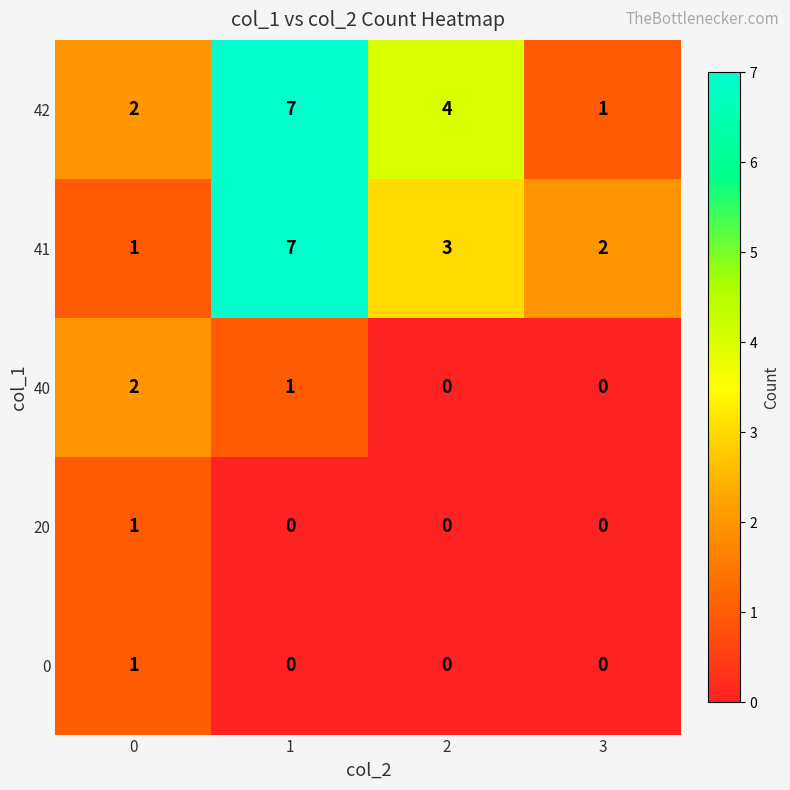

True or false: 40 has a value of 1 at 3.

False